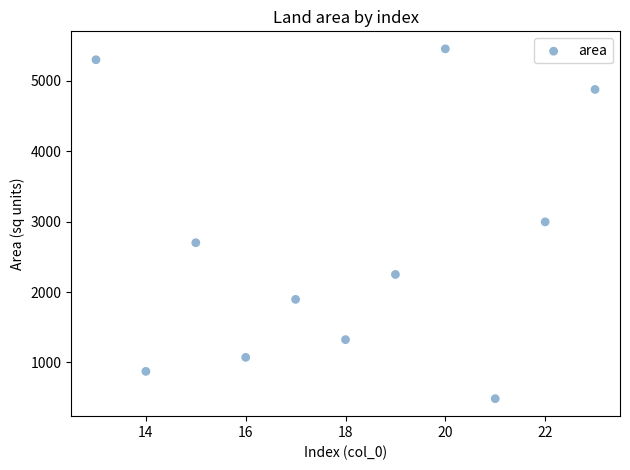

What is the average Y value?

2657.6